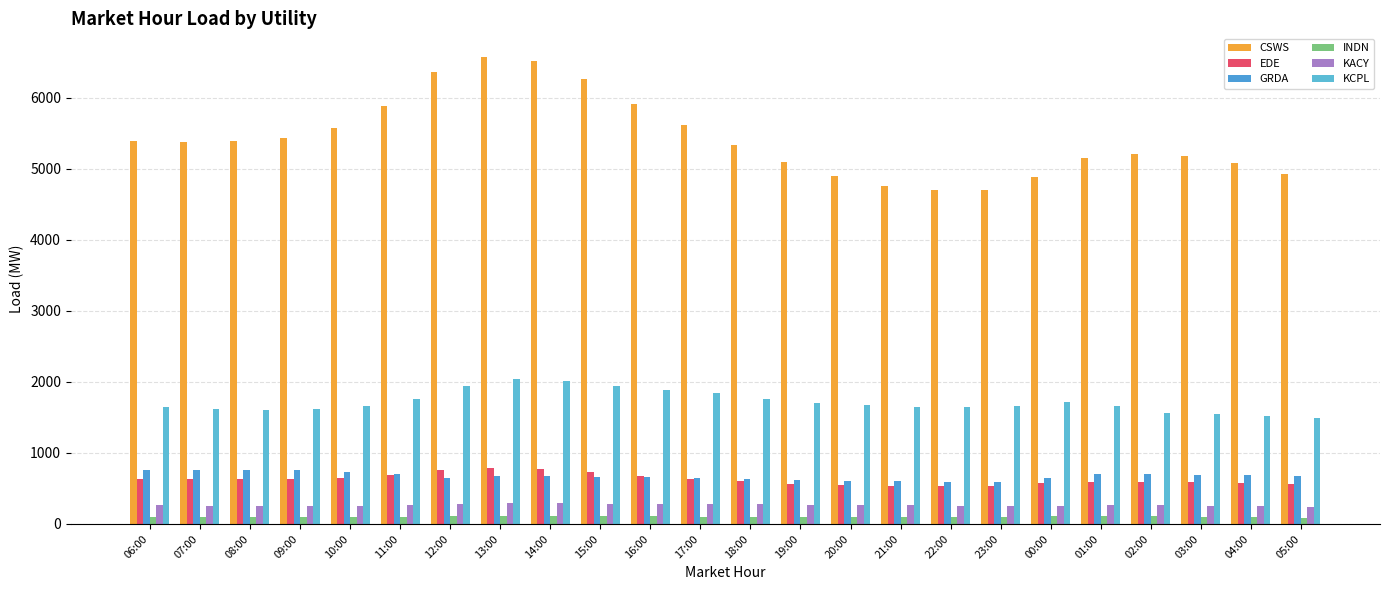

Which series has the largest range (max minus min)?

CSWS